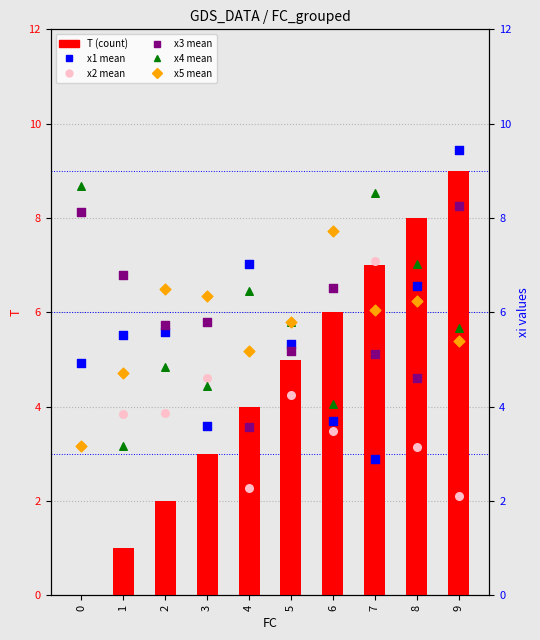

Is the value of x4 mean at 2 greater than the value of x5 mean at 9?

No